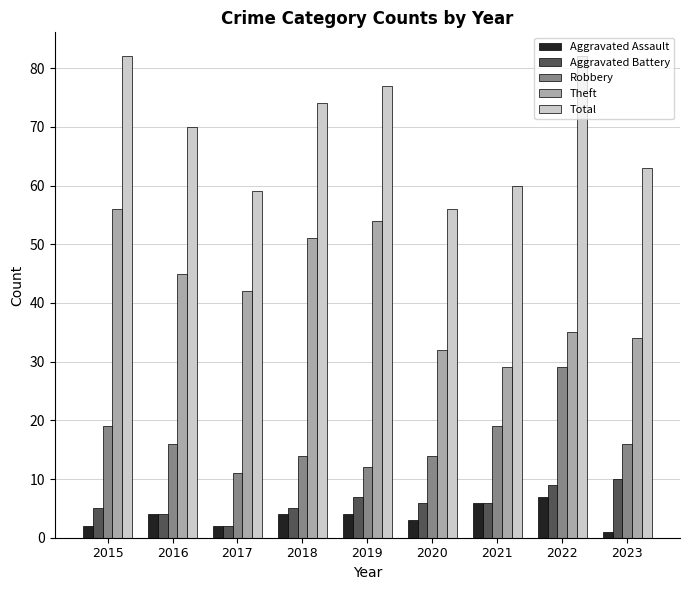

At 2022, list the series in order from largest to smallest.

Total, Theft, Robbery, Aggravated Battery, Aggravated Assault